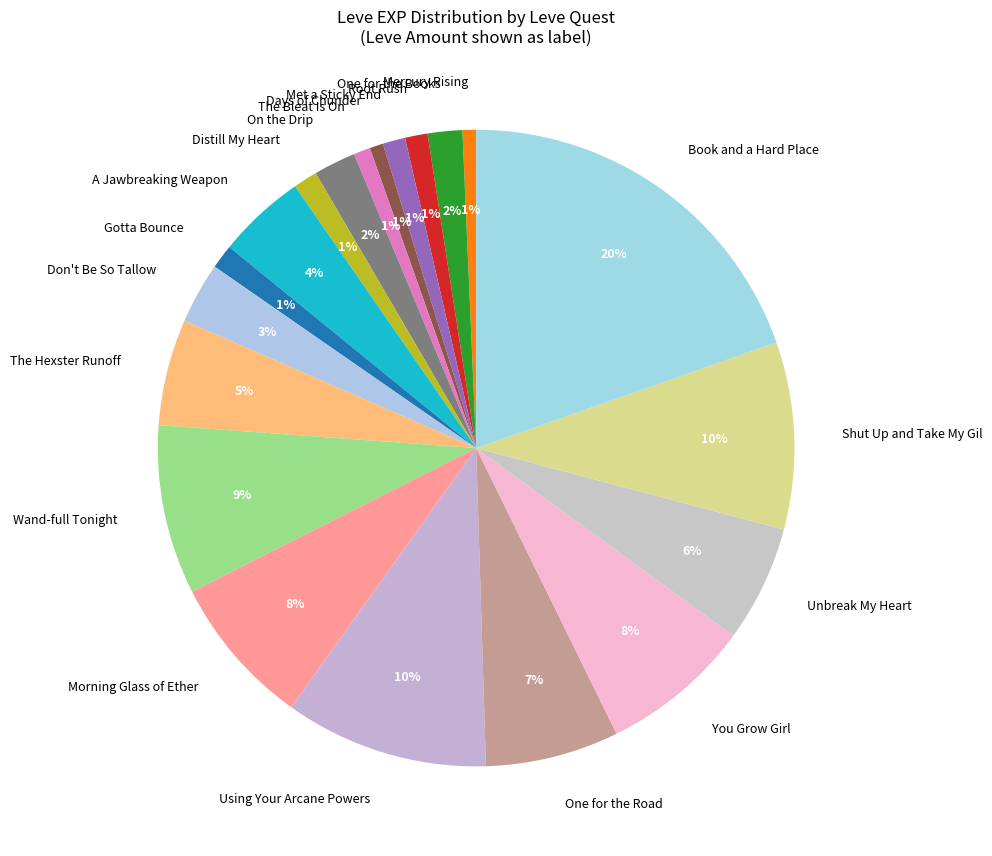

How many segments does this pie chart have?

20